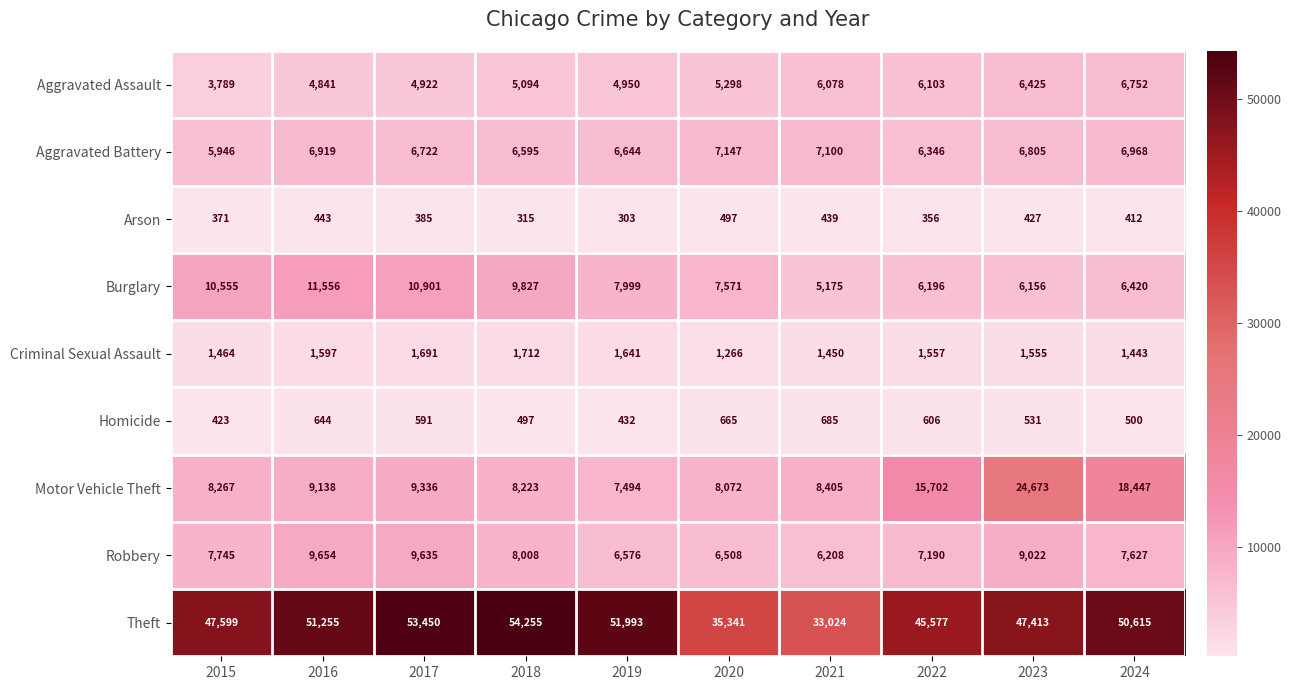

How many values in the Aggravated Battery series are below 6805?

5